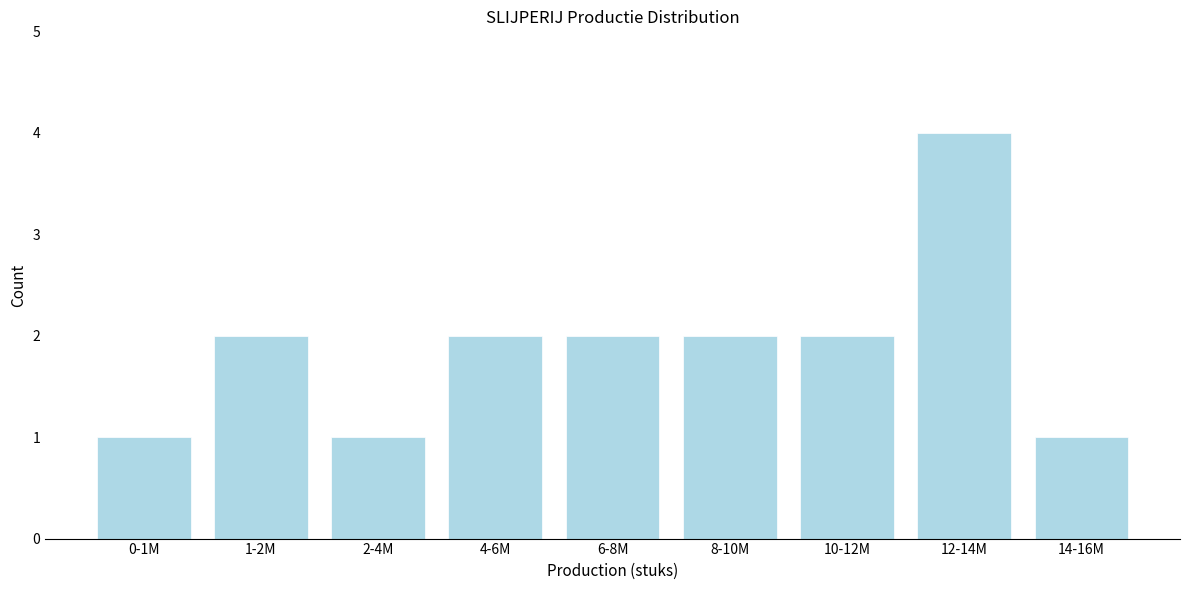

Reading left to right, list all the values displayed in this chart.

1	2	1	2	2	2	2	4	1